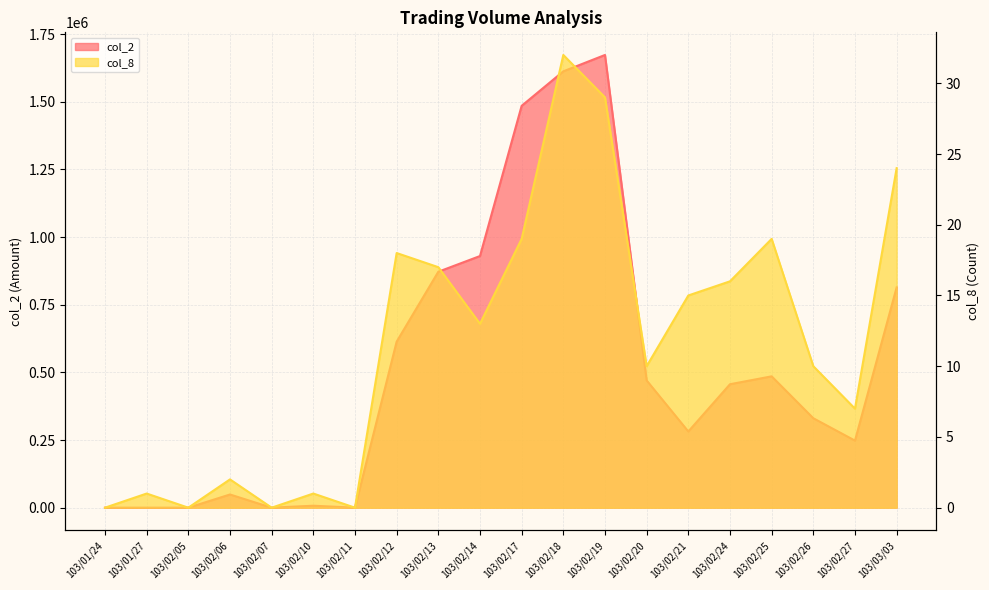

At which label does col_8 reach its peak?

103/02/18